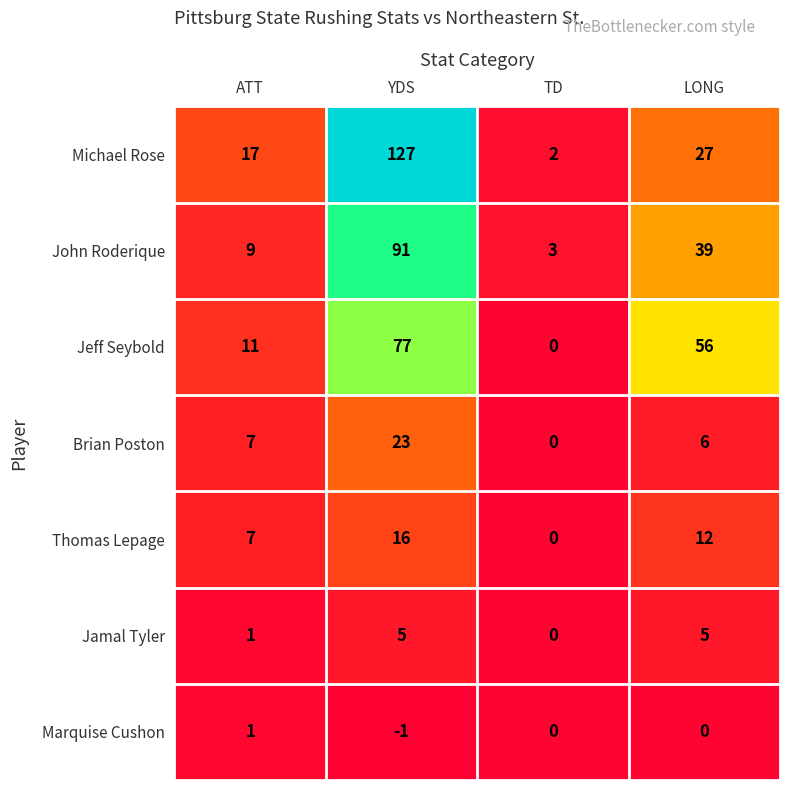

Which series changed the most between YDS and TD?

Michael Rose